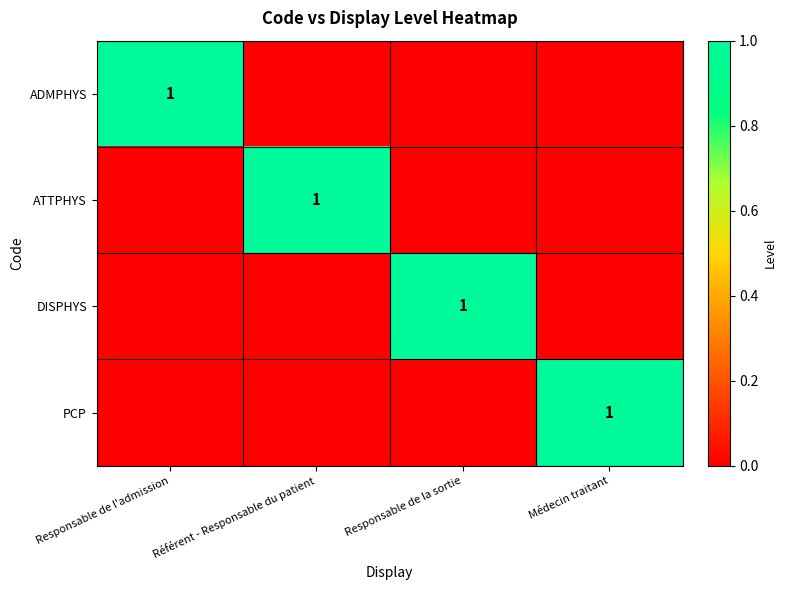

At how many categories does at least one series exceed 0?

4